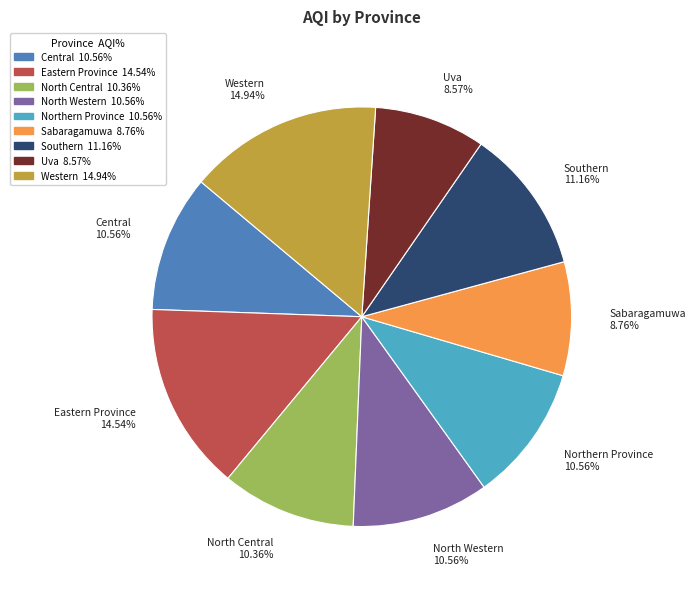

To the nearest percent, what portion does Western represent?

15%